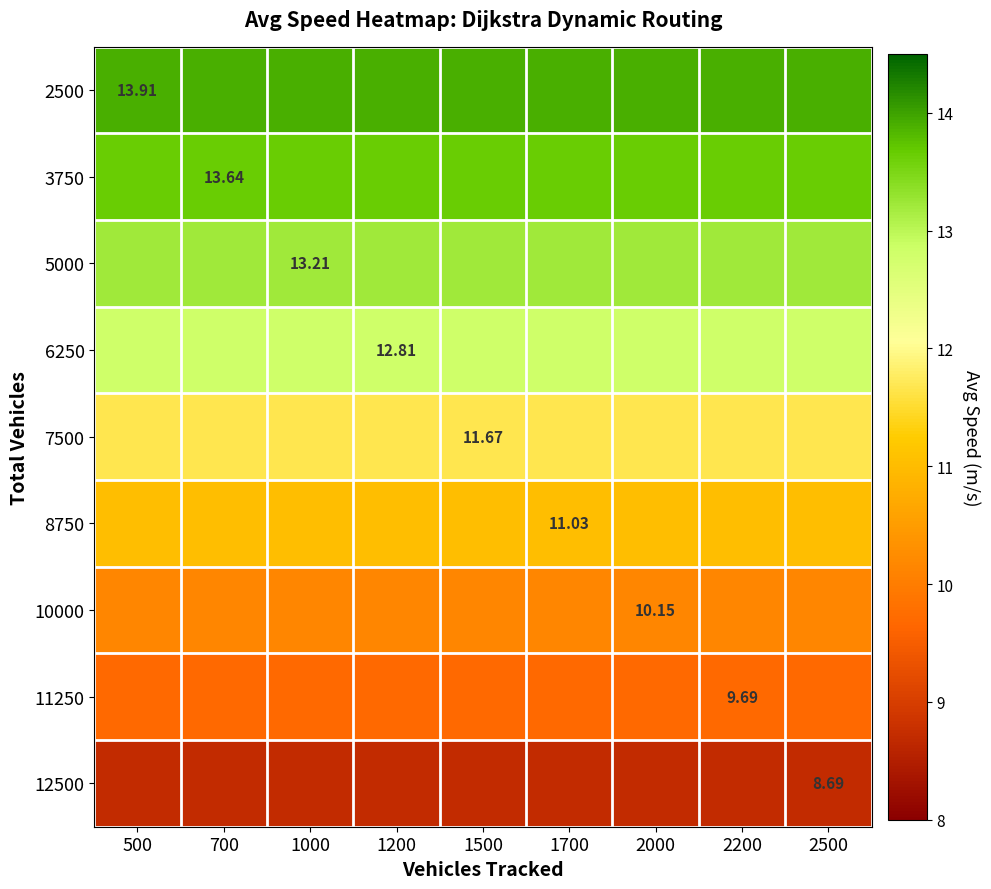

What is the total value across all series at 500?

104.8